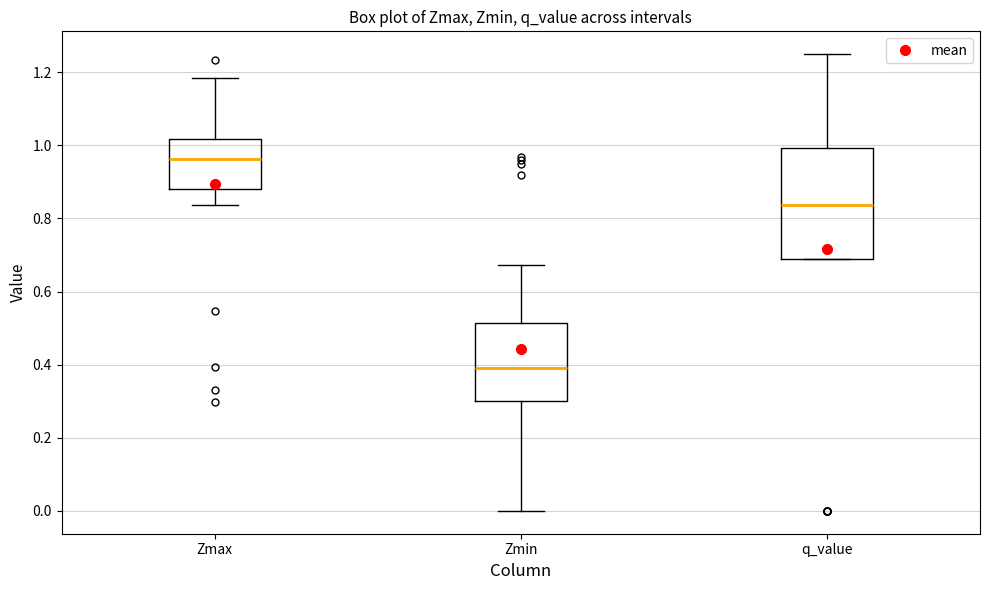

Where is the lower edge of the box for Zmin on the y-axis? The values are not printed on the chart, so give them approximately, as read against the axis.

0.30